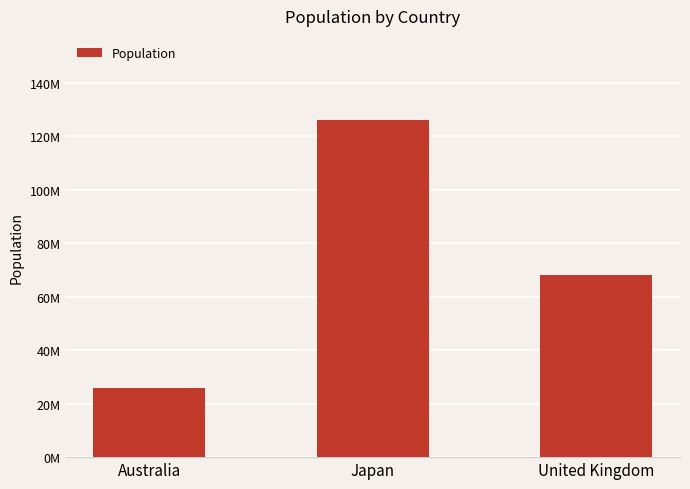

Rank the categories by value from highest to lowest.

Japan, United Kingdom, Australia